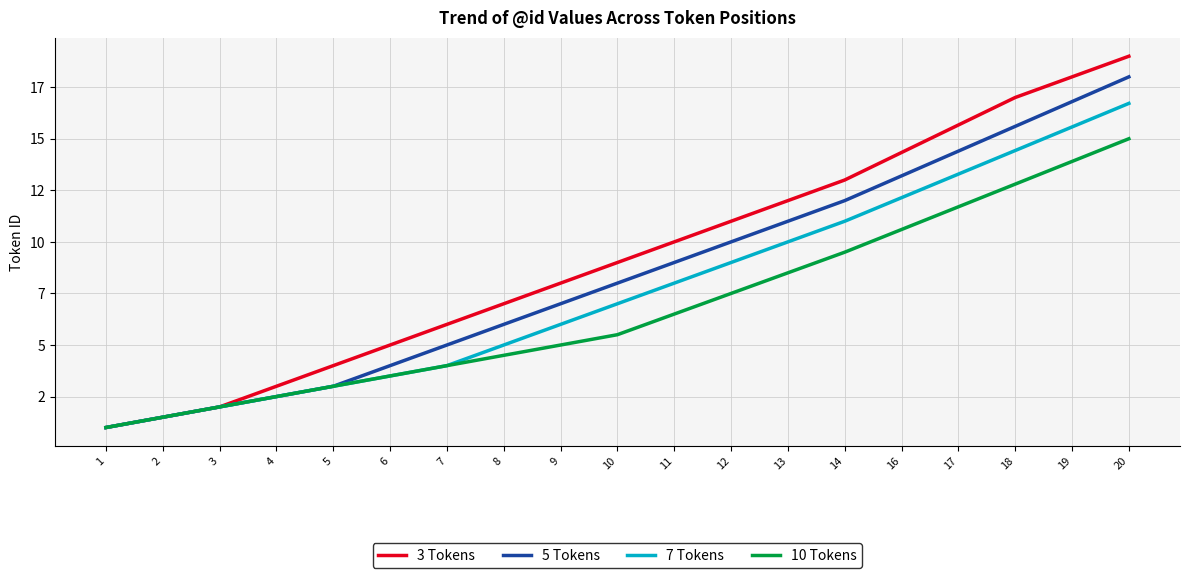

True or false: 10 Tokens and 7 Tokens cross at least once.

False